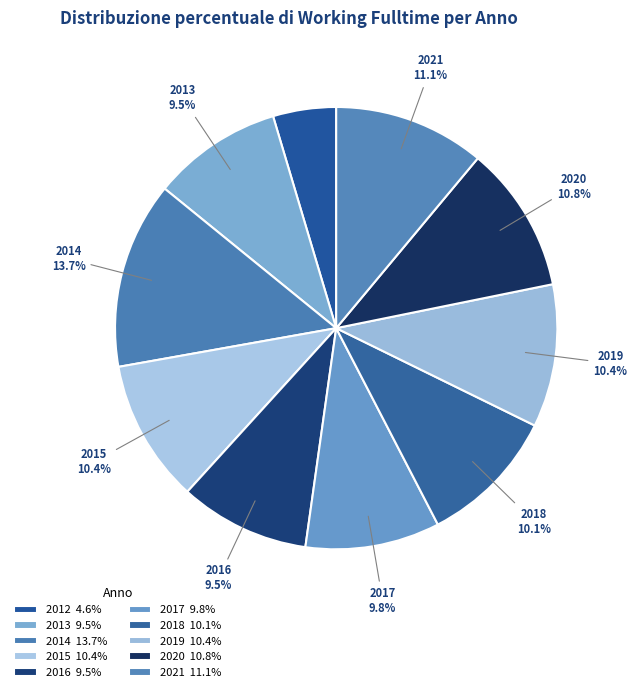

Count the number of slices in the pie.

10